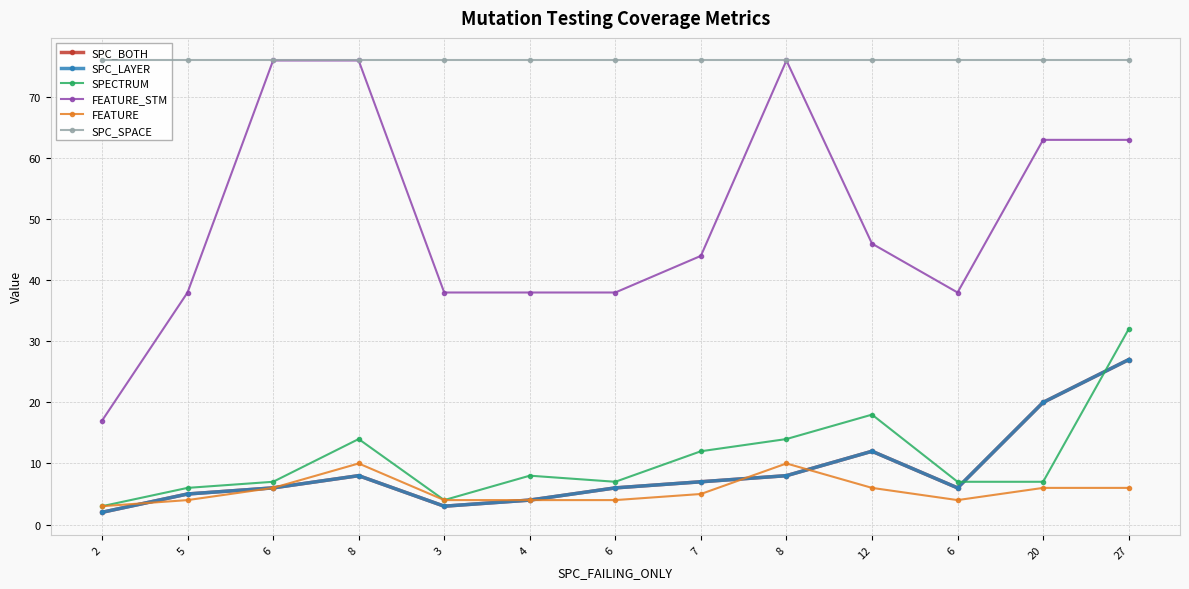

Read the FEATURE value at 12.

6